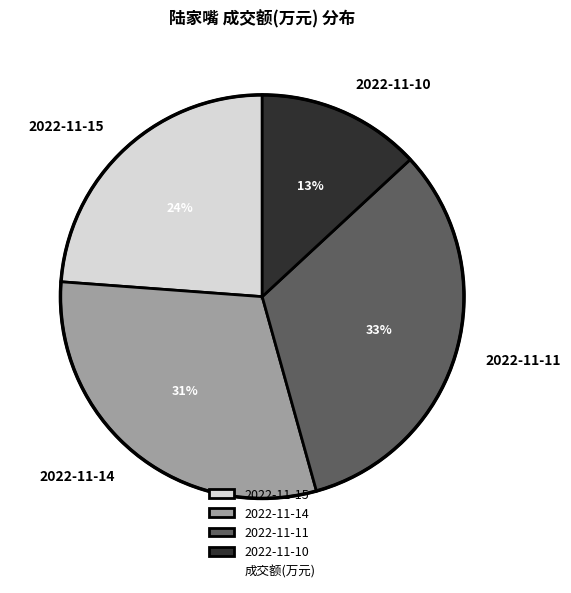

To the nearest percent, what portion does 2022-11-11 represent?

33%